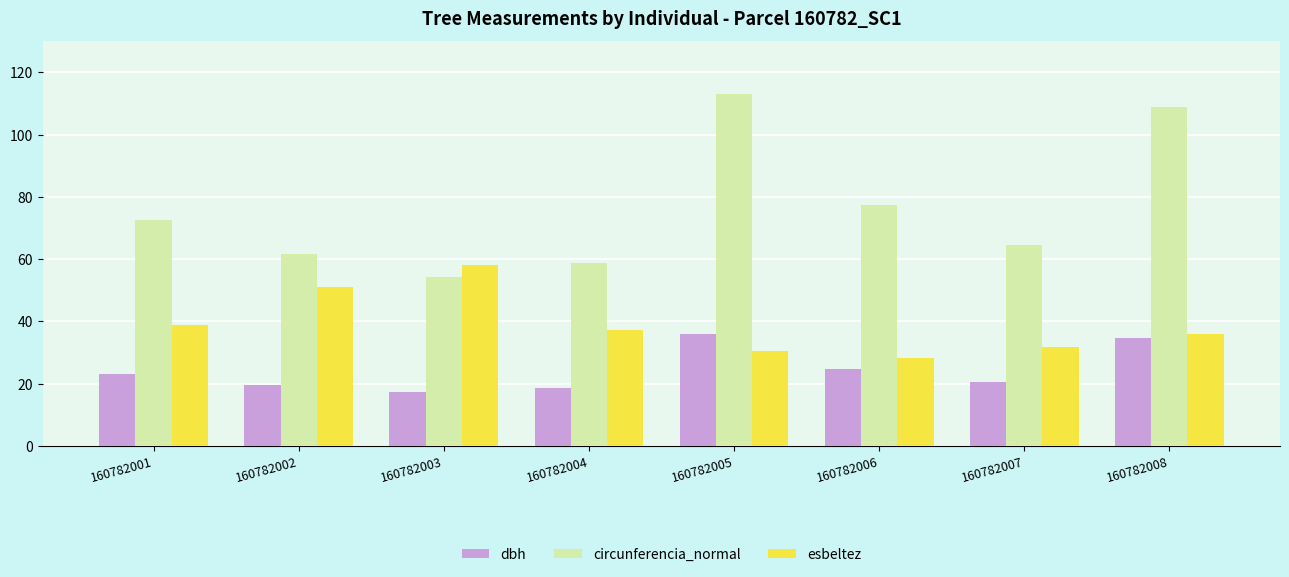

How many bars are there in total?

24